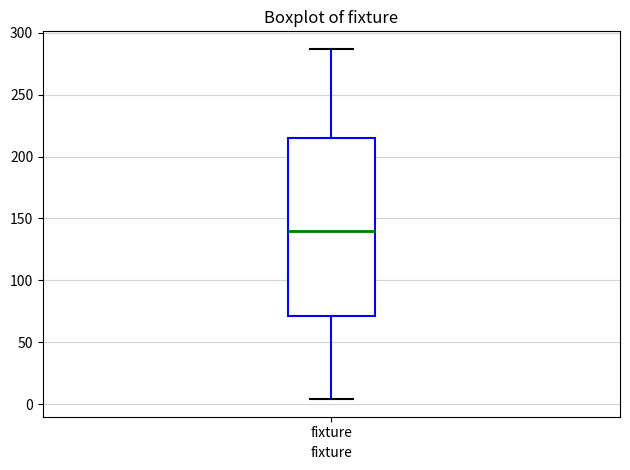

Transcribe this box plot: give where the median line is, the range the box spans, and where the two whiskers end, as read against the y-axis. The values are not printed on the chart, so give them approximately, as read against the axis.

median 140, box 70 to 215, whiskers 5 to 285